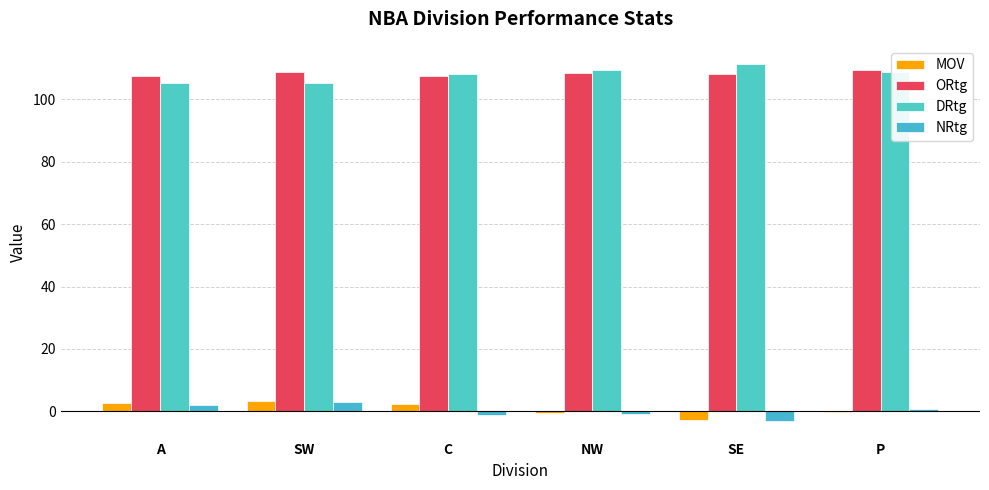

Which series has the widest spread of values?

DRtg